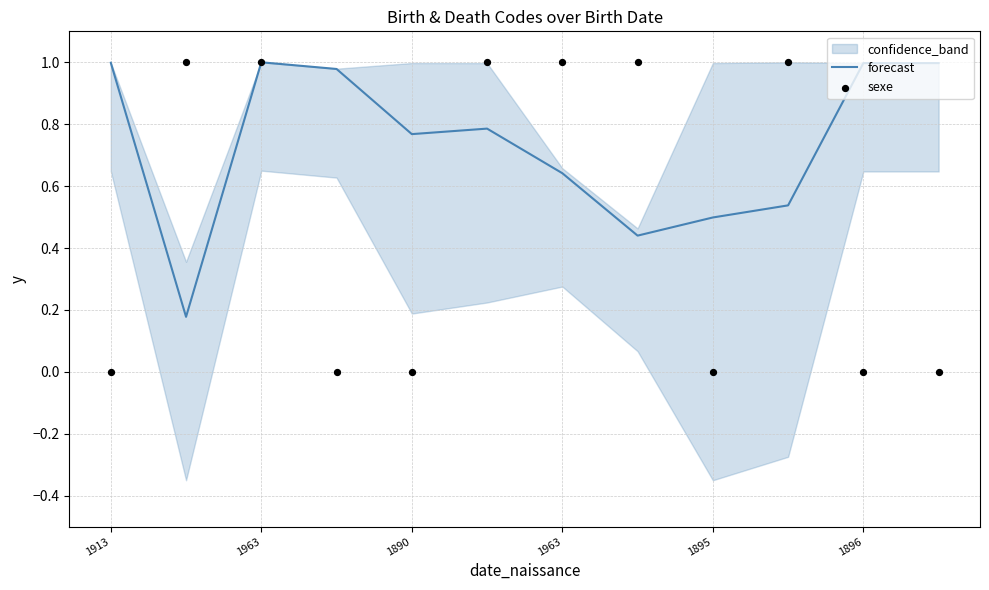

Which series has the largest total across all categories?

forecast